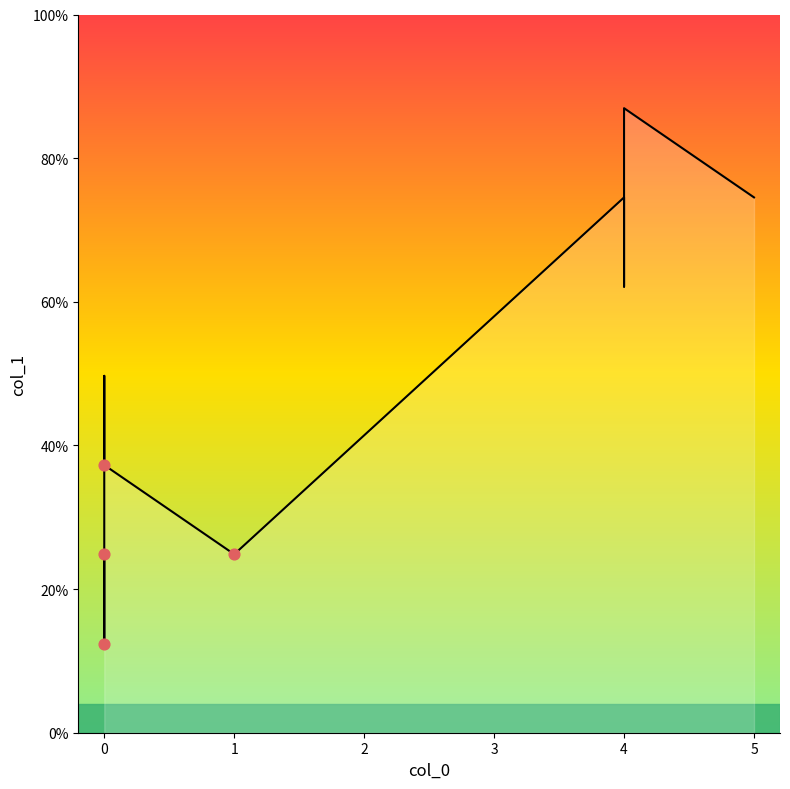

Between 0 and 5, which is larger?

5